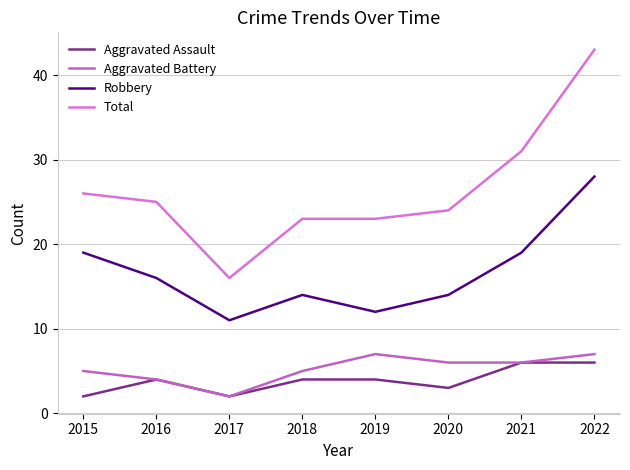

Which series has the largest total across all categories?

Total